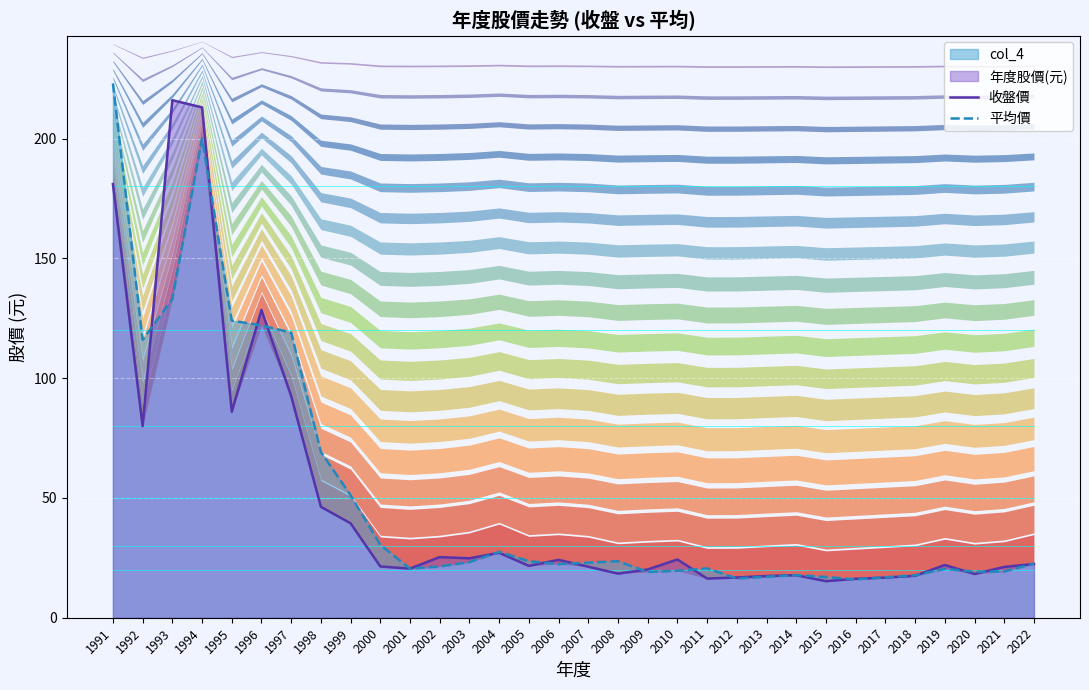

Reading right to left, what are all the values shown in this chart?

收盤價: 22.4	21.2	18.2	22.0	17.5	16.8	16.2	15.2	17.8	17.4	16.8	16.4	24.3	20.1	18.4	21.3	24.1	21.6	27.1	24.8	25.3	20.5	21.4	39.4	46.3	92.5	128.5	86.0	213.0	216.0	80.0	181.0
平均價: 22.6	19.3	19.2	20.4	17.7	16.9	16.0	17.0	17.8	17.1	16.4	20.6	19.6	19.1	23.6	23.0	22.4	23.6	27.5	23.2	21.4	20.5	30.4	51.1	69.2	119.0	122.0	124.0	200.0	133.0	116.0	223.0